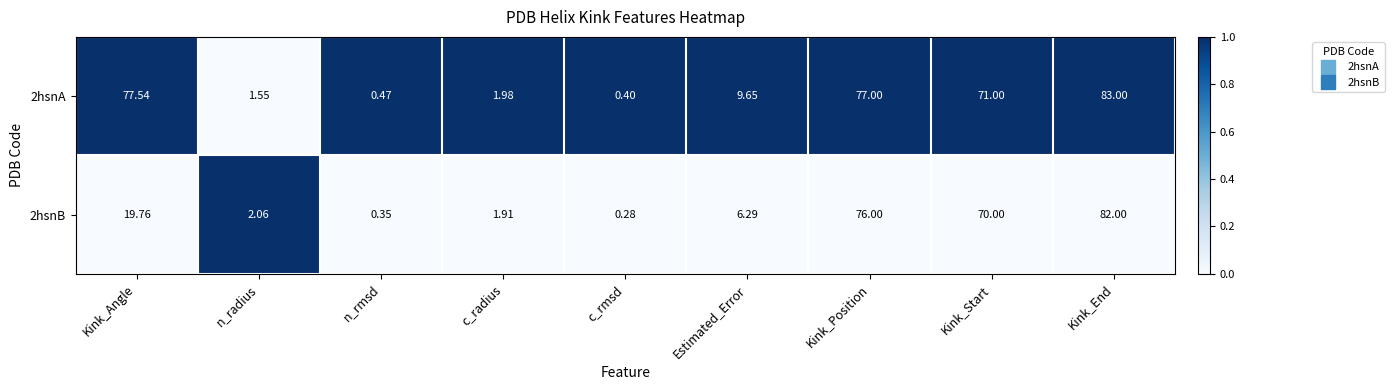

Which series has the largest total across all categories?

2hsnA